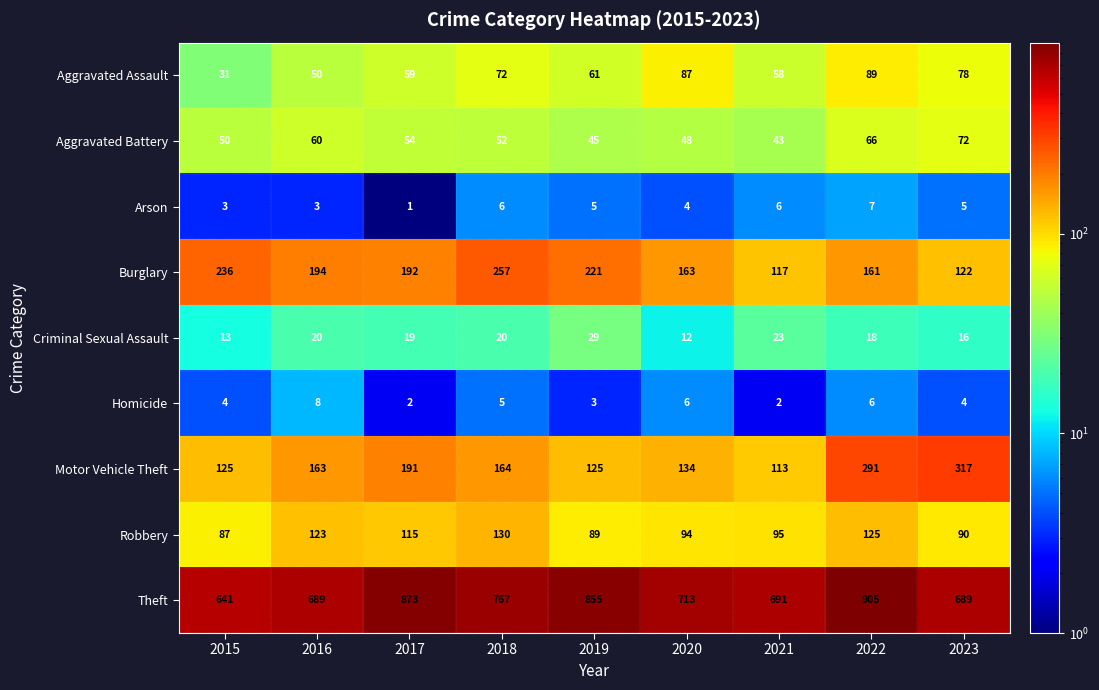

How many series are shown in this chart?

9